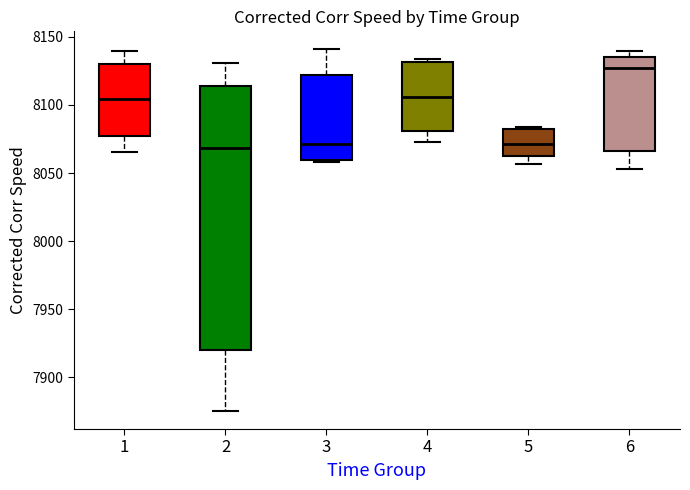

Reading left to right, transcribe this box plot: for each box, give where its median line is, the range the box spans, and where its two whiskers end, as read against the y-axis. The values are not printed on the chart, so give them approximately, as read against the axis.

1: median 8105, box 8075 to 8130, whiskers 8065 to 8140
2: median 8070, box 7920 to 8115, whiskers 7875 to 8130
3: median 8070, box 8060 to 8120, whiskers 8060 (just below the box's lower edge) to 8140
4: median 8105, box 8080 to 8130, whiskers 8075 to 8135
5: median 8070, box 8060 to 8080, whiskers 8055 to 8085
6: median 8125, box 8065 to 8135, whiskers 8055 to 8140